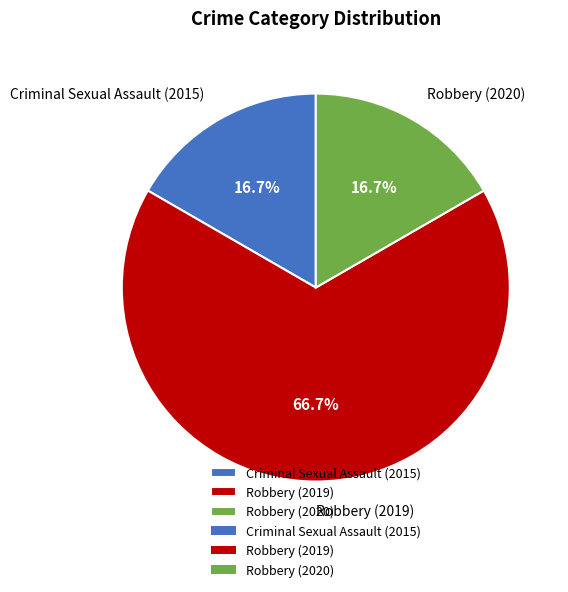

What is the ratio of the value at Robbery (2020) to the value at Criminal Sexual Assault (2015)?

1.0